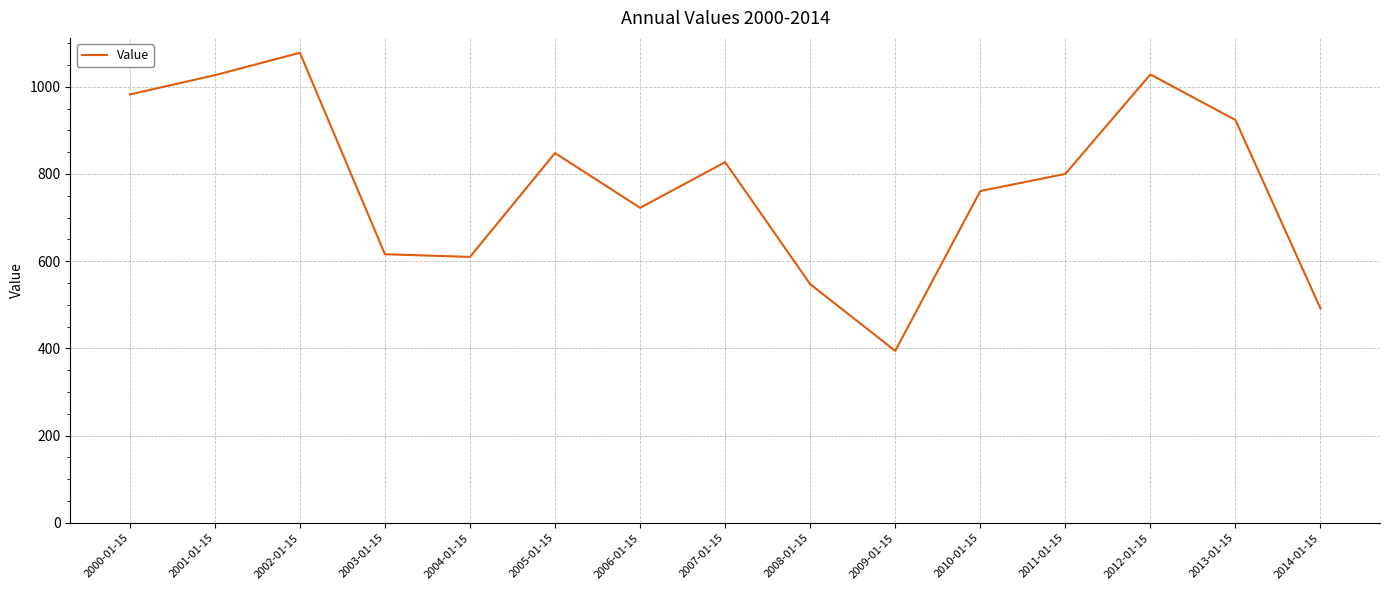

What is the maximum value shown in the chart?

1077.7